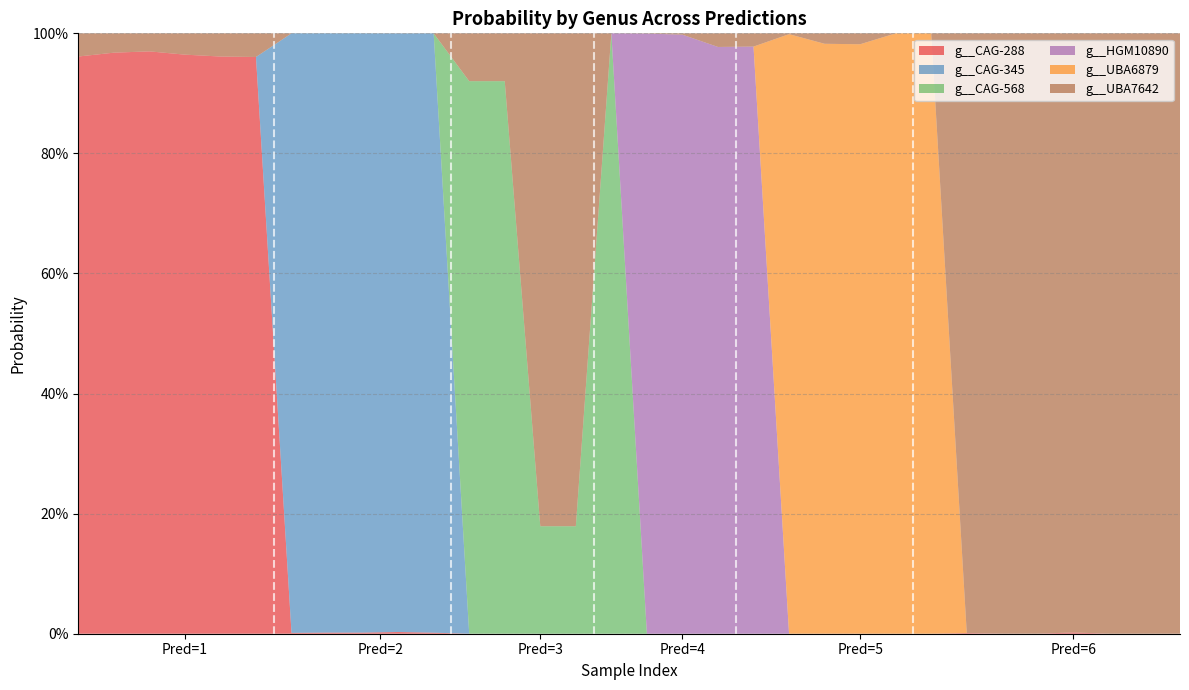

Reading left to right, transcribe all the data shown in this chart.

g__CAG-288: 1.0	1.0	1.0	1.0	1.0	1.0	0.0	0.0	0.0	0.0	0.0	0.0	0.0	0.0	0.0	0.0	0.0	0.0	0.0	0.0	0.0	0.0	0.0	0.0	0.0	0.0	0.0	0.0	0.0	0.0	0.0	0.0
g__CAG-345: 0.0	0.0	0.0	0.0	0.0	0.0	1.0	1.0	1.0	1.0	1.0	0.0	0.0	0.0	0.0	0.0	0.0	0.0	0.0	0.0	0.0	0.0	0.0	0.0	0.0	0.0	0.0	0.0	0.0	0.0	0.0	0.0
g__CAG-568: 0.0	0.0	0.0	0.0	0.0	0.0	0.0	0.0	0.0	0.0	0.0	0.9	0.9	0.2	0.2	1.0	0.0	0.0	0.0	0.0	0.0	0.0	0.0	0.0	0.0	0.0	0.0	0.0	0.0	0.0	0.0	0.0
g__HGM10890: 0.0	0.0	0.0	0.0	0.0	0.0	0.0	0.0	0.0	0.0	0.0	0.0	0.0	0.0	0.0	0.0	1.0	1.0	1.0	1.0	0.0	0.0	0.0	0.0	0.0	0.0	0.0	0.0	0.0	0.0	0.0	0.0
g__UBA6879: 0.0	0.0	0.0	0.0	0.0	0.0	0.0	0.0	0.0	0.0	0.0	0.0	0.0	0.0	0.0	0.0	0.0	0.0	0.0	0.0	1.0	1.0	1.0	1.0	1.0	0.0	0.0	0.0	0.0	0.0	0.0	0.0
g__UBA7642: 0.0	0.0	0.0	0.0	0.0	0.0	0.0	0.0	0.0	0.0	0.0	0.1	0.1	0.8	0.8	0.0	0.0	0.0	0.0	0.0	0.0	0.0	0.0	0.0	0.0	1.0	1.0	1.0	1.0	1.0	1.0	1.0